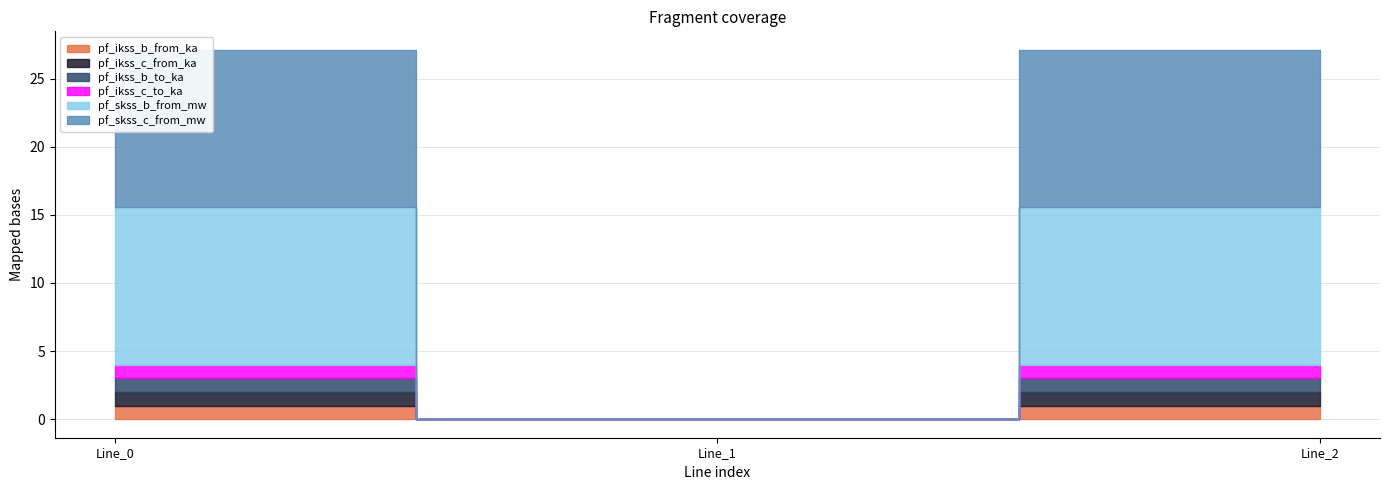

At how many categories does at least one series exceed 10?

2